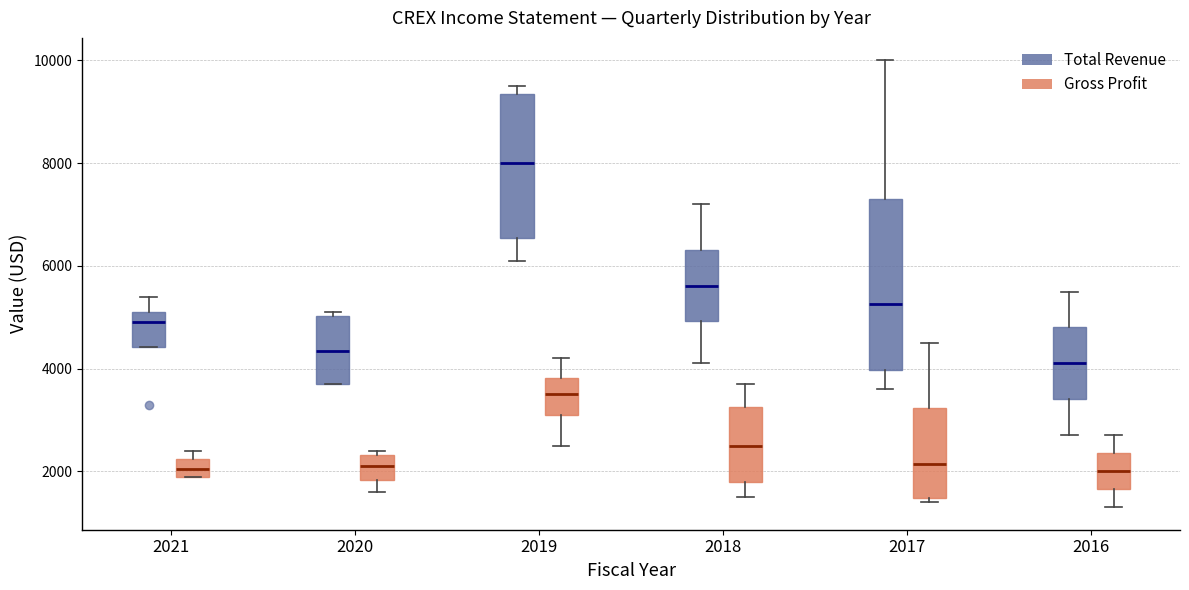

Which box is the tallest, from its lower edge to its upper edge?

2017 (Total Revenue)